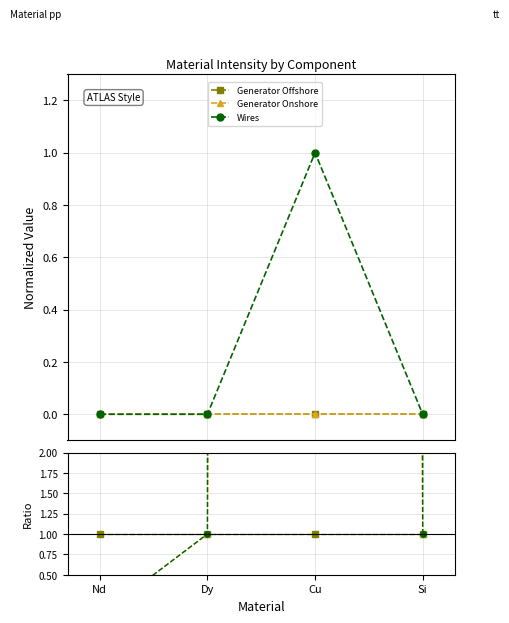

List the series in order of their peak value, highest first.

Wires, Generator Onshore, Generator Offshore